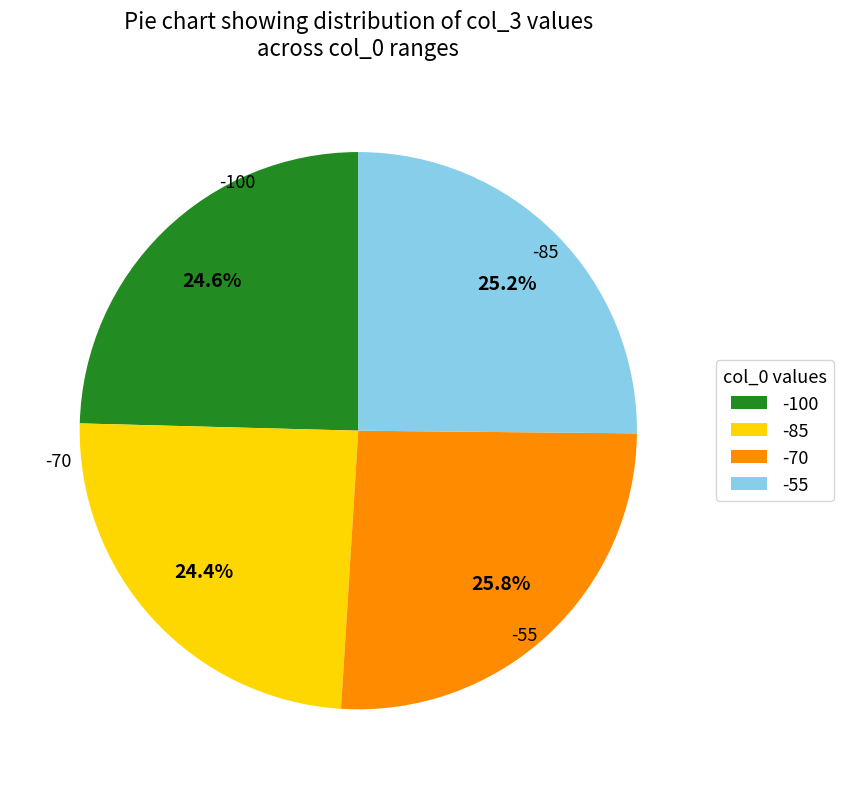

Does any single category account for the majority?

No